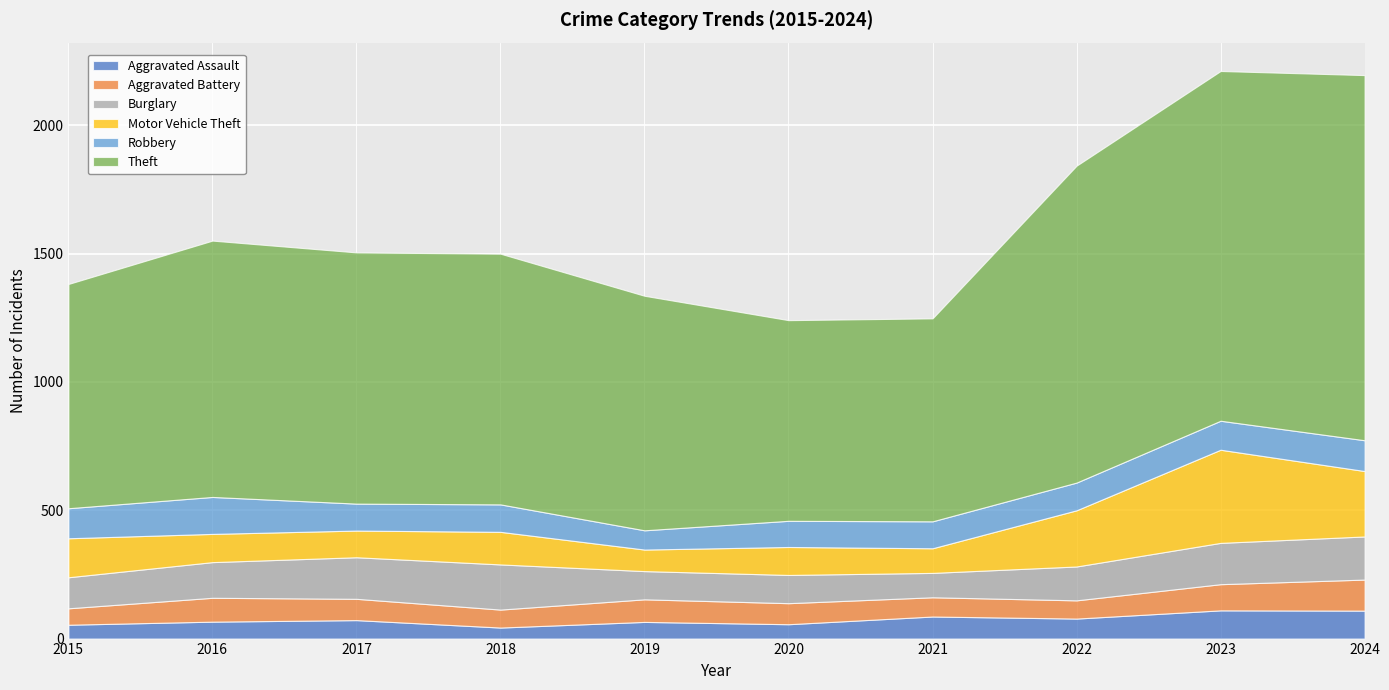

True or false: Aggravated Assault has a value of 72 at 2017.

True